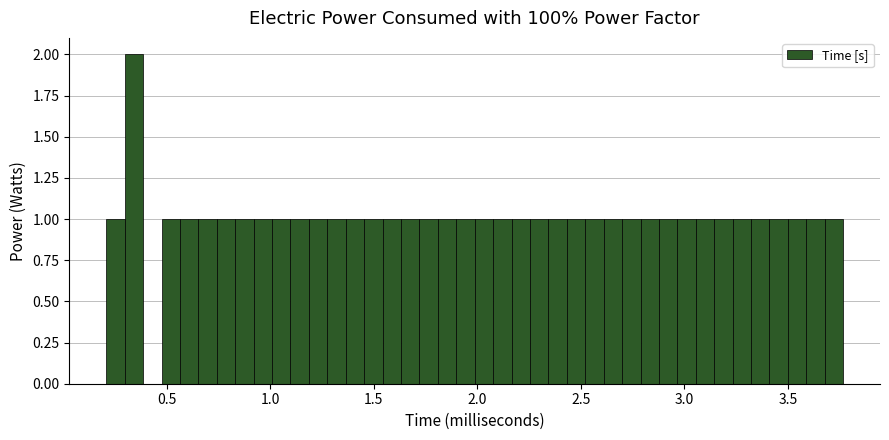

Around what value on the x-axis is the tallest bar? Give the approximate position of its centre, as read against the axis.

0.35